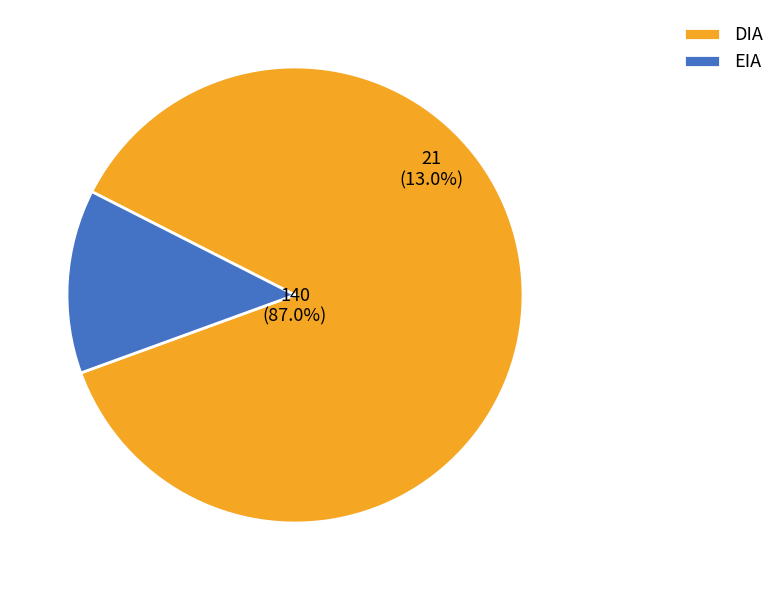

Approximately how many times larger is the value at EIA compared to DIA?

0.1